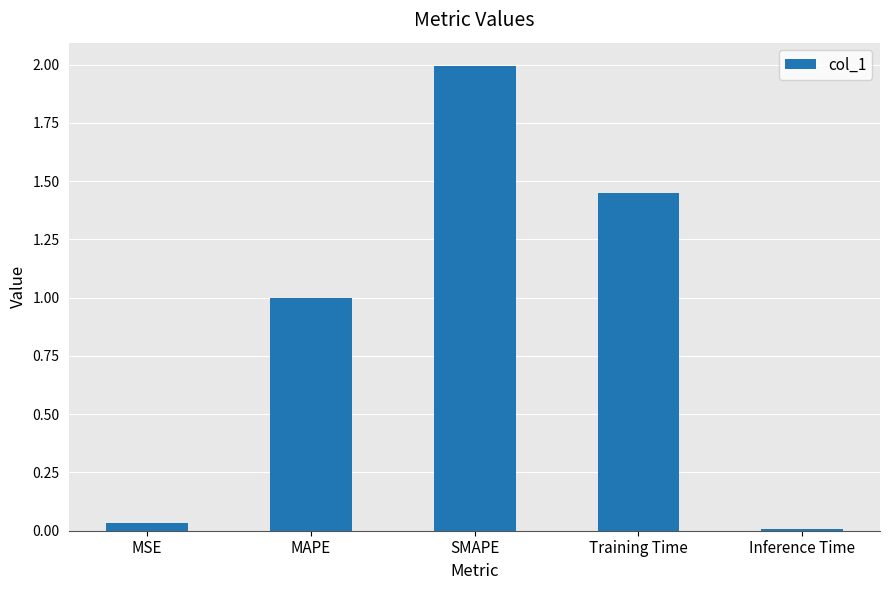

What is the sum of all values?

4.5